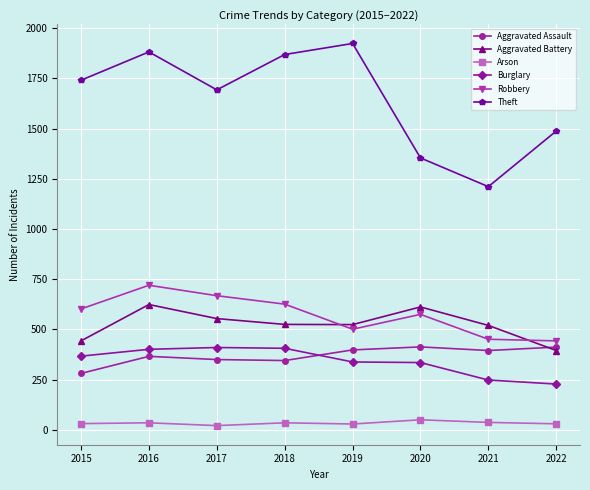

How many series are shown in this chart?

6